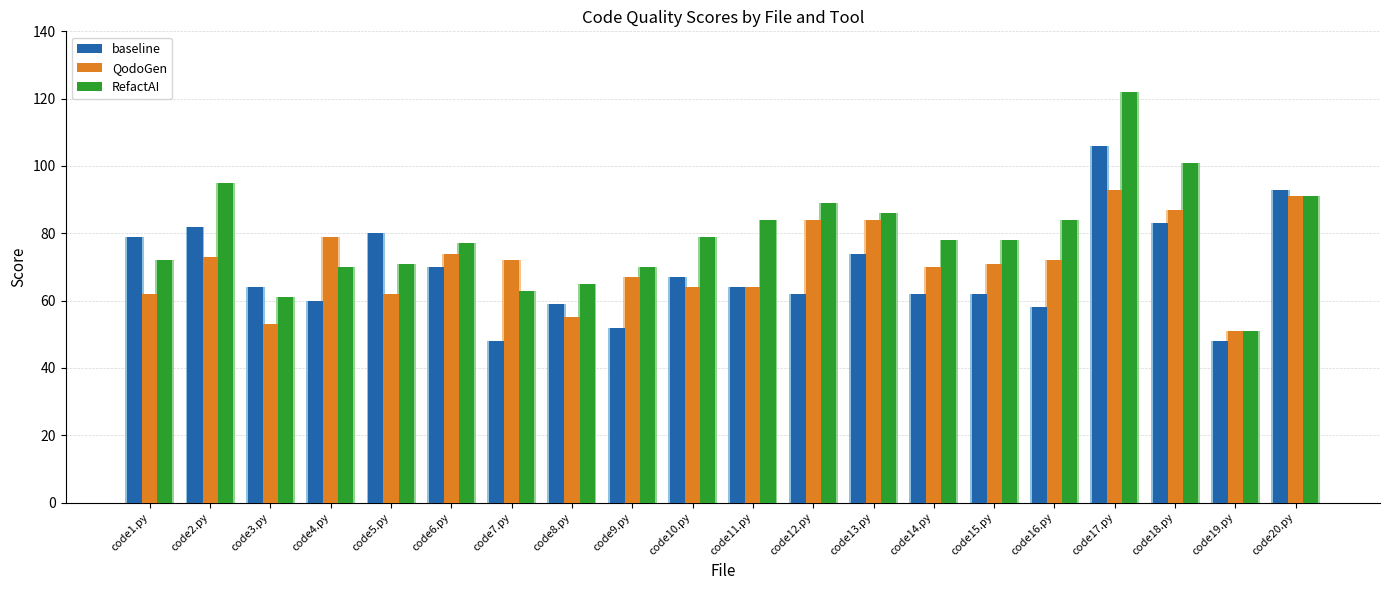

What is the label of the 15th bar from the right?

code6.py